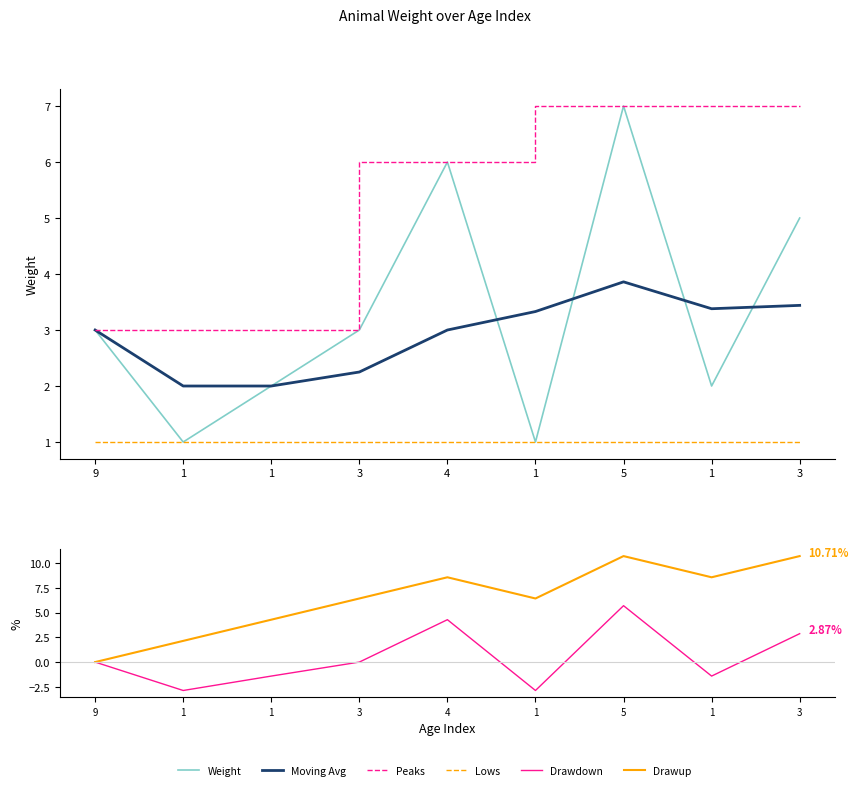

Reading left to right, extract all data points from this chart.

Weight: 9=3.0	1=1.0	1=2.0	3=3.0	4=6.0	1=1.0	5=7.0	1=2.0	3=5.0
Moving Avg: 9=3.0	1=2.0	1=2.0	3=2.2	4=3.0	1=3.3	5=3.9	1=3.4	3=3.4
Peaks: 9=3.0	1=3.0	1=3.0	3=3.0	4=6.0	1=6.0	5=7.0	1=7.0	3=7.0
Lows: 9=1.0	1=1.0	1=1.0	3=1.0	4=1.0	1=1.0	5=1.0	1=1.0	3=1.0
Drawdown: 9=-0.0	1=-2.9	1=-1.4	3=0.0	4=4.3	1=-2.9	5=5.7	1=-1.4	3=2.9
Drawup: 9=0.0	1=2.1	1=4.3	3=6.4	4=8.6	1=6.4	5=10.7	1=8.6	3=10.7